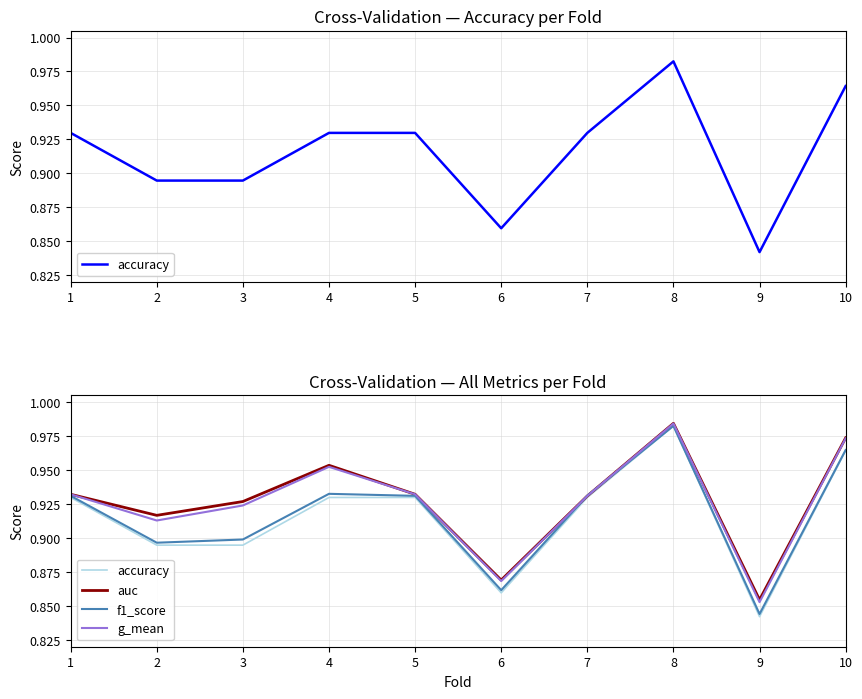

True or false: g_mean has a value of 0.6 at 3.

False